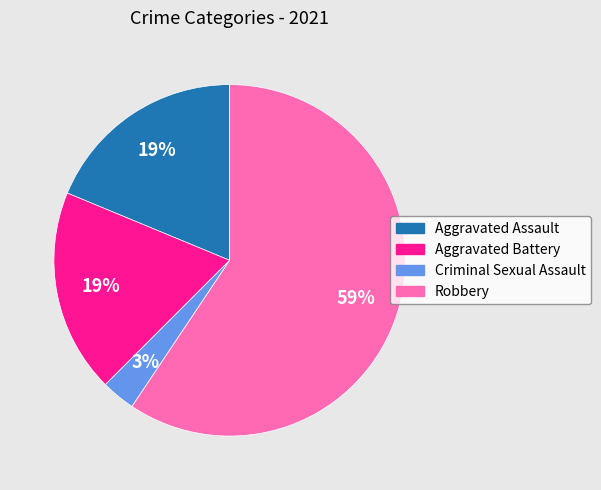

Is the sum of Robbery and Aggravated Battery greater than half?

Yes